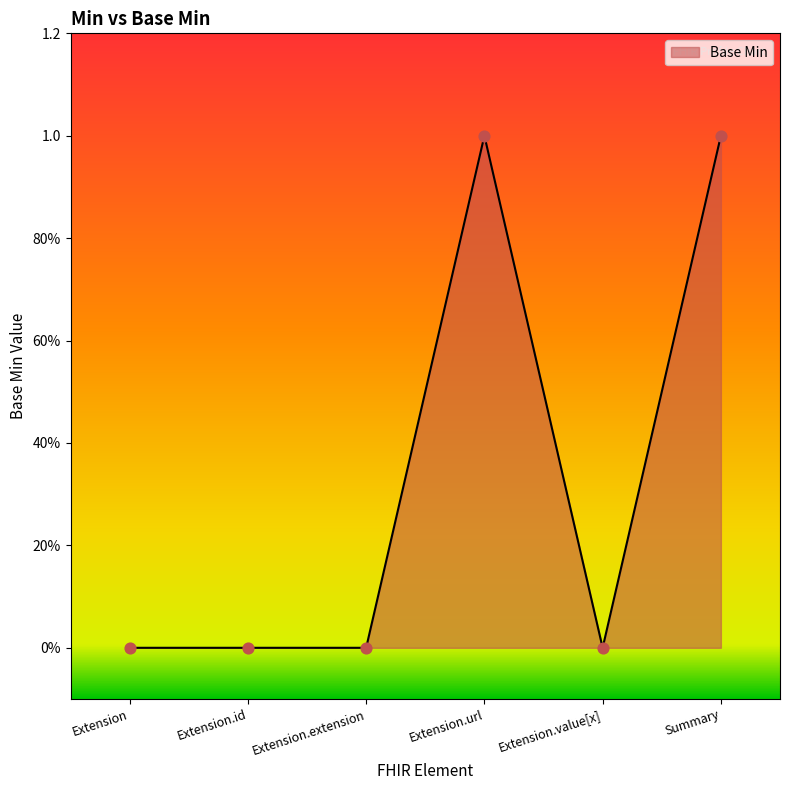

Between Extension.url and Summary, which is larger?

Extension.url